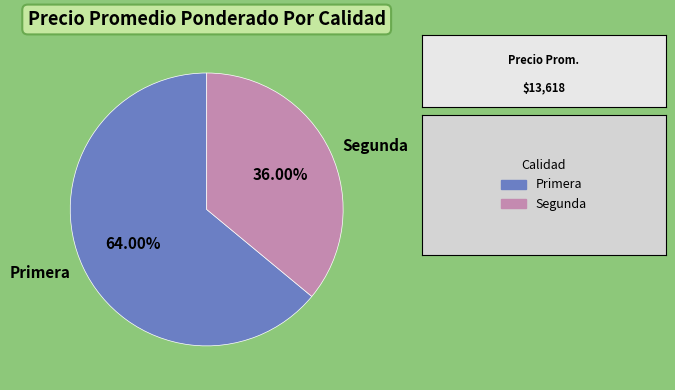

To the nearest percent, what is the difference between the largest and smallest slice percentages?

28%